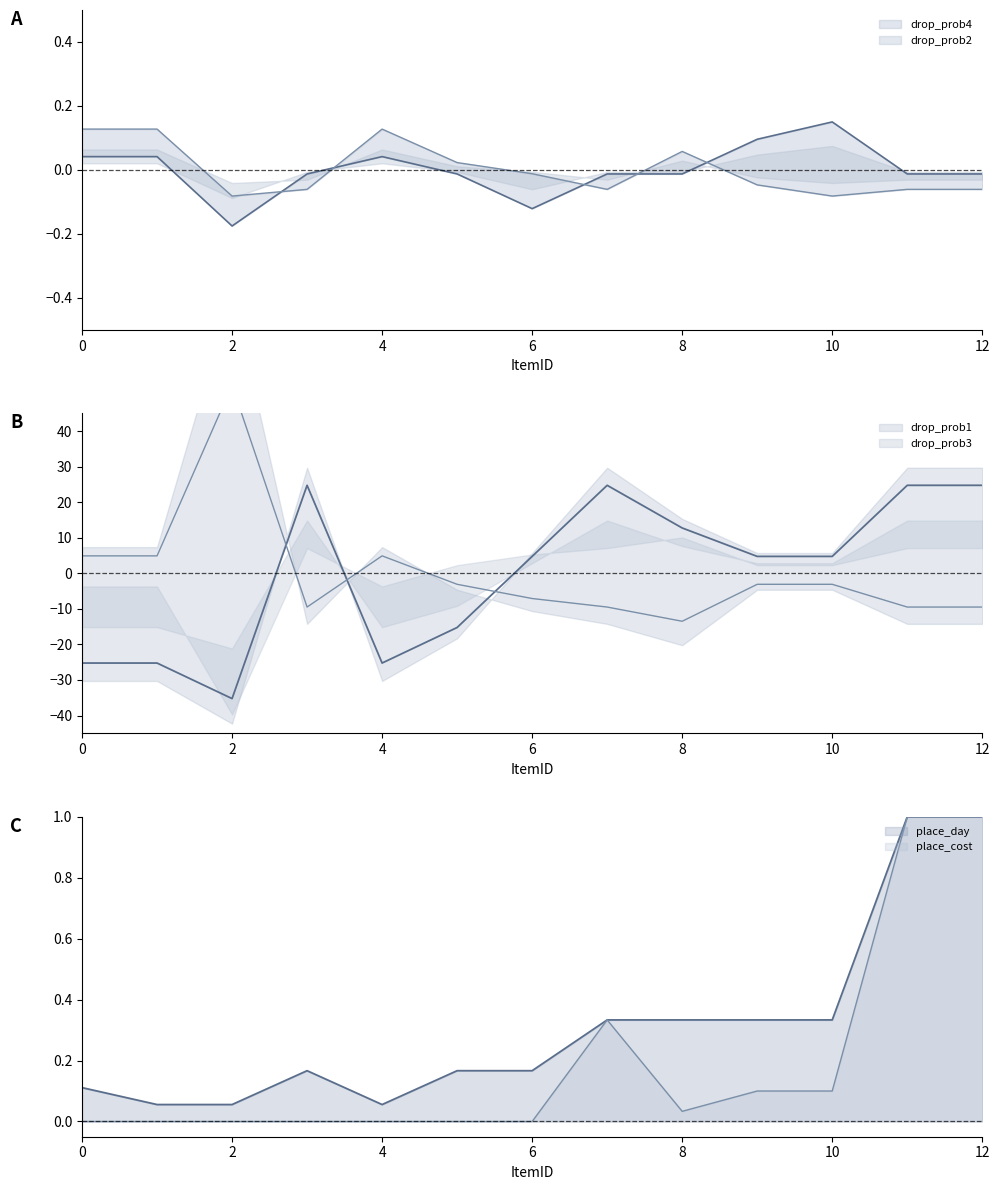

What is the value of the place_day point at the 12th from the left?

1.0